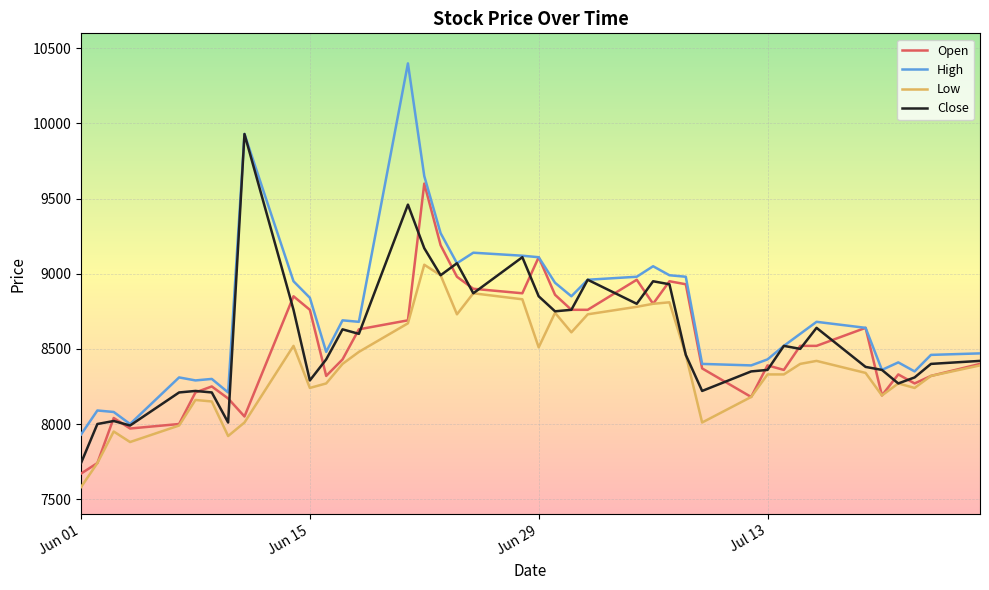

What is the minimum value shown in the chart?

7580